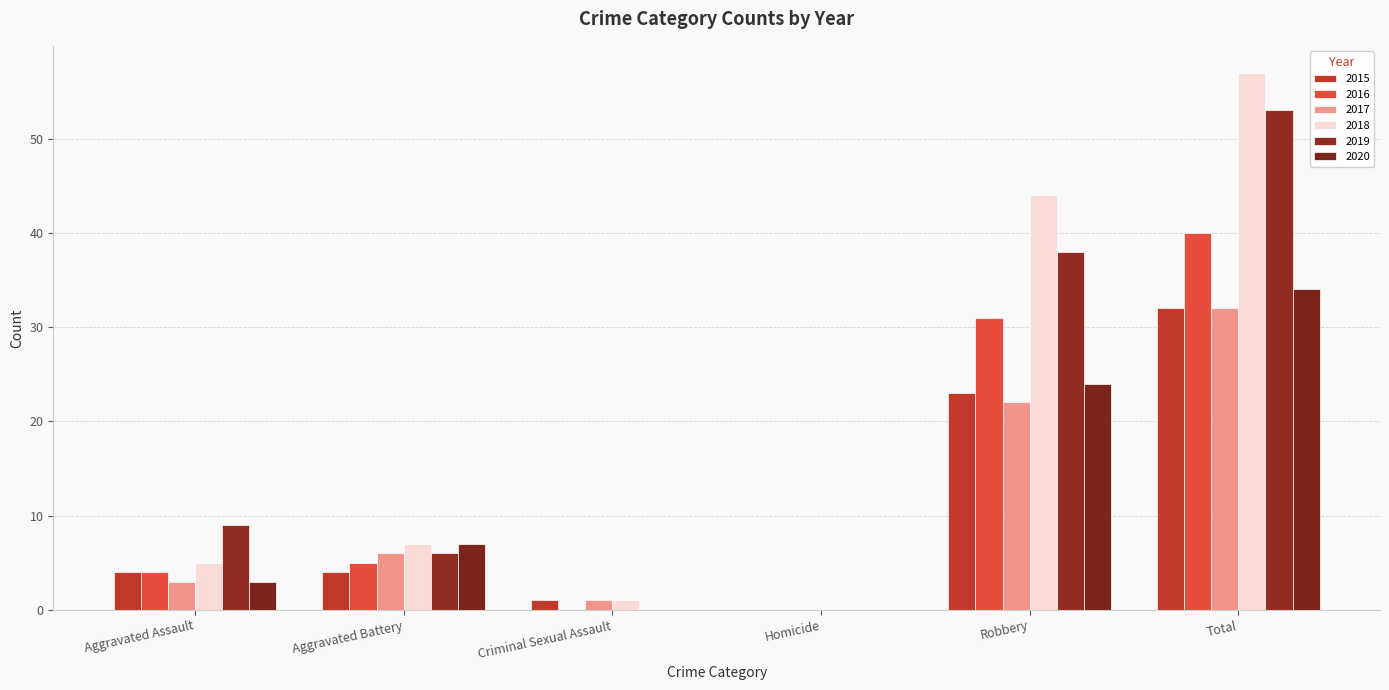

What is the average value of the 2020 series?

11